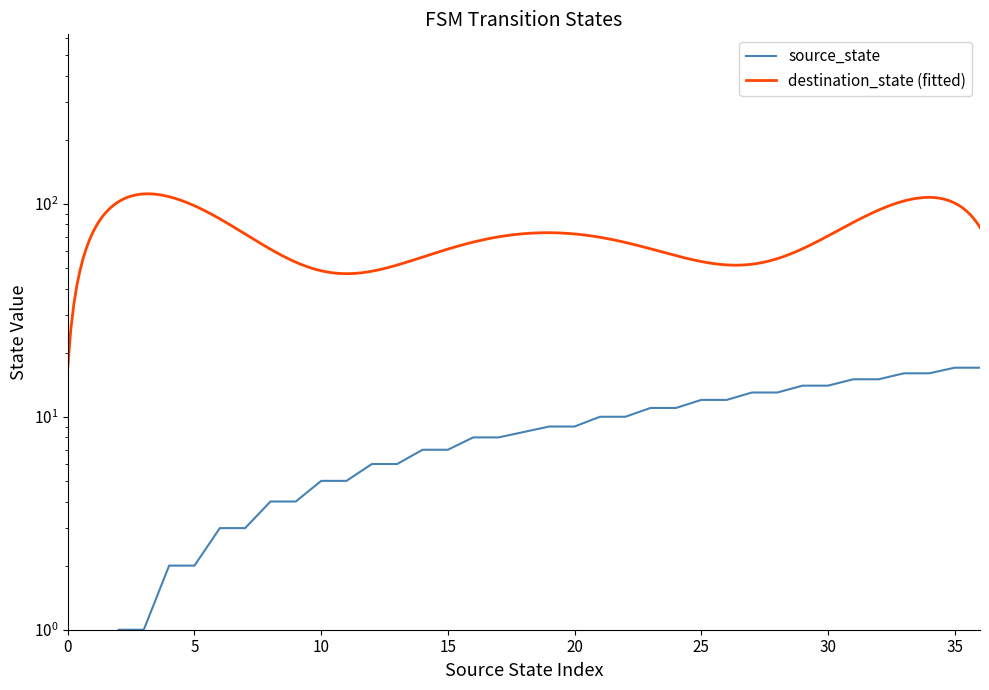

Rank the categories by value from lowest to highest.

0, 1, 2, 3, 4, 5, 6, 7, 8, 9, 10, 11, 12, 13, 14, 15, 16, 17, 19, 20, 21, 22, 23, 24, 25, 26, 27, 28, 29, 30, 31, 32, 33, 34, 35, 36